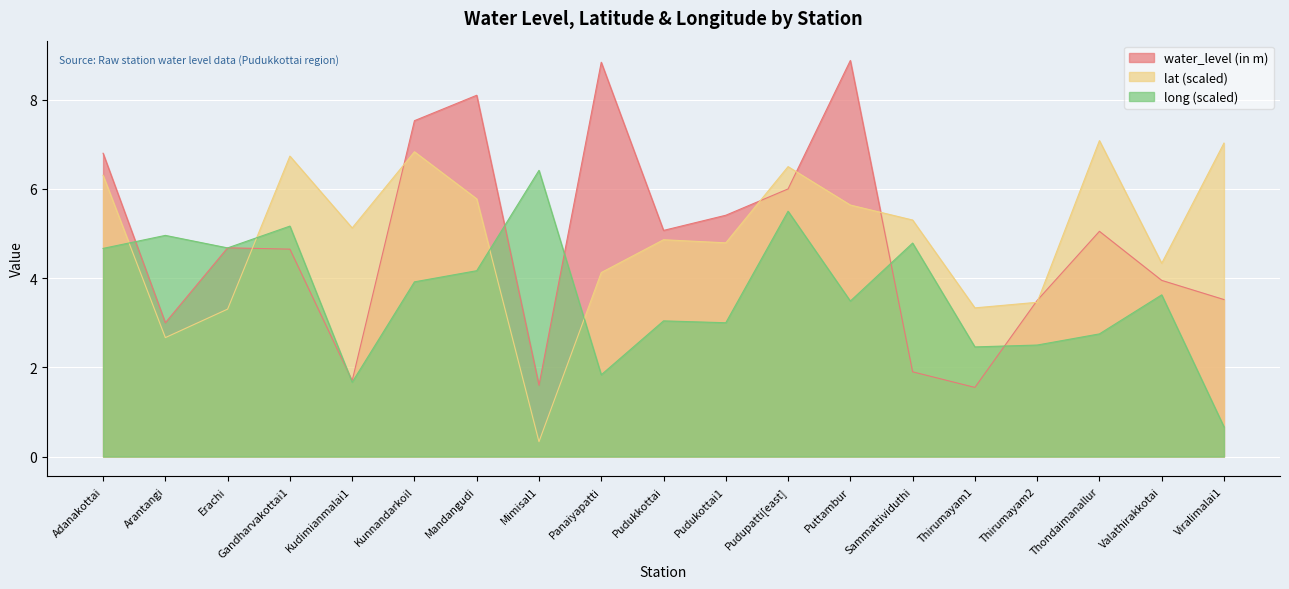

At which label does lat first exceed 5?

Adanakottai